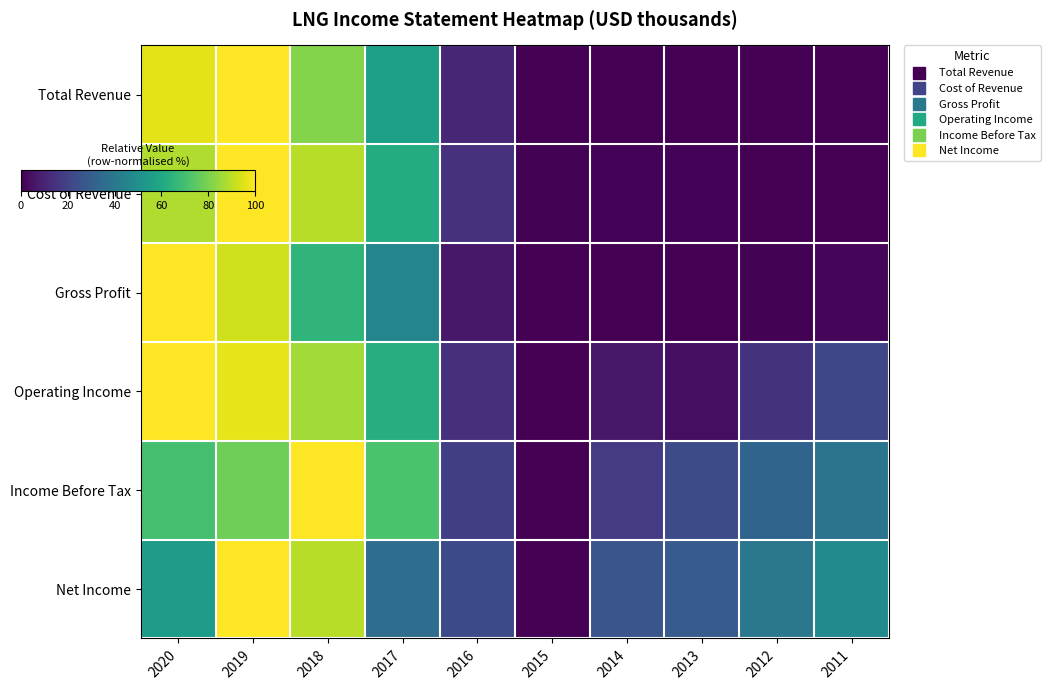

Which label corresponds to the largest value in the chart?

2019